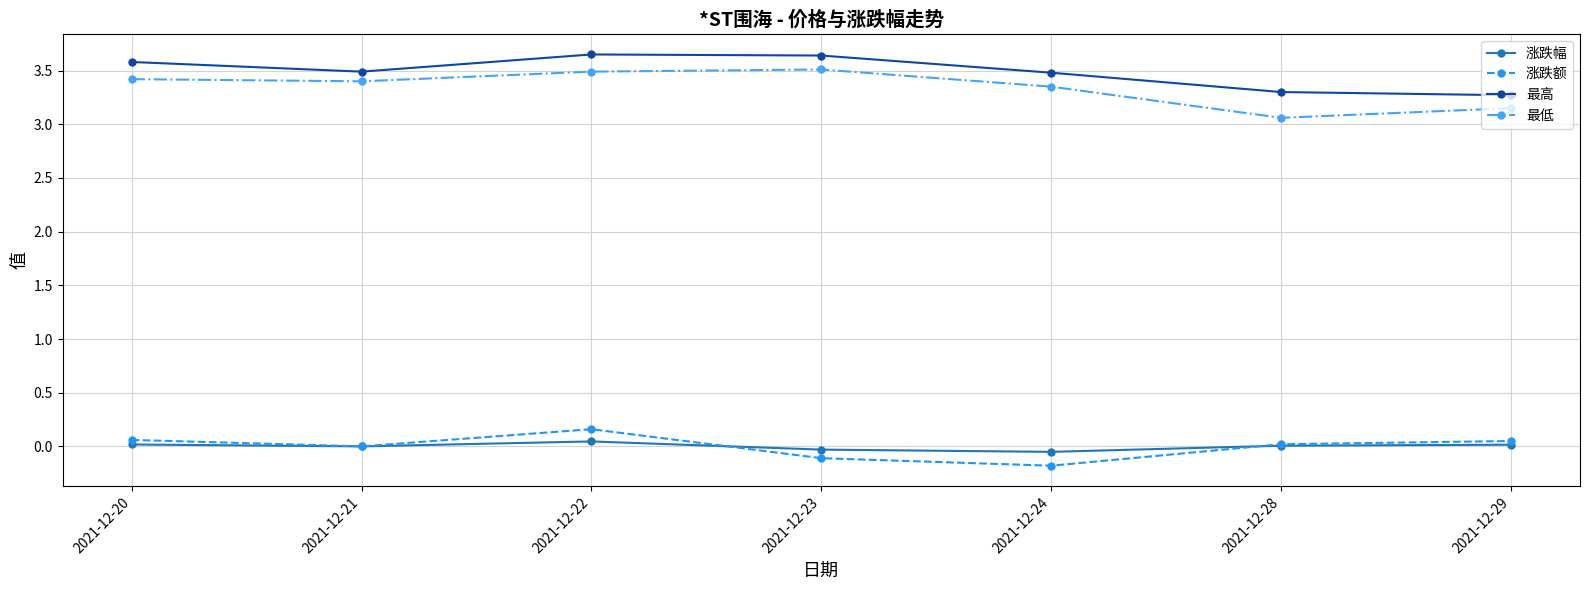

True or false: 涨跌额 has more than 0 points higher than both neighbors.

True